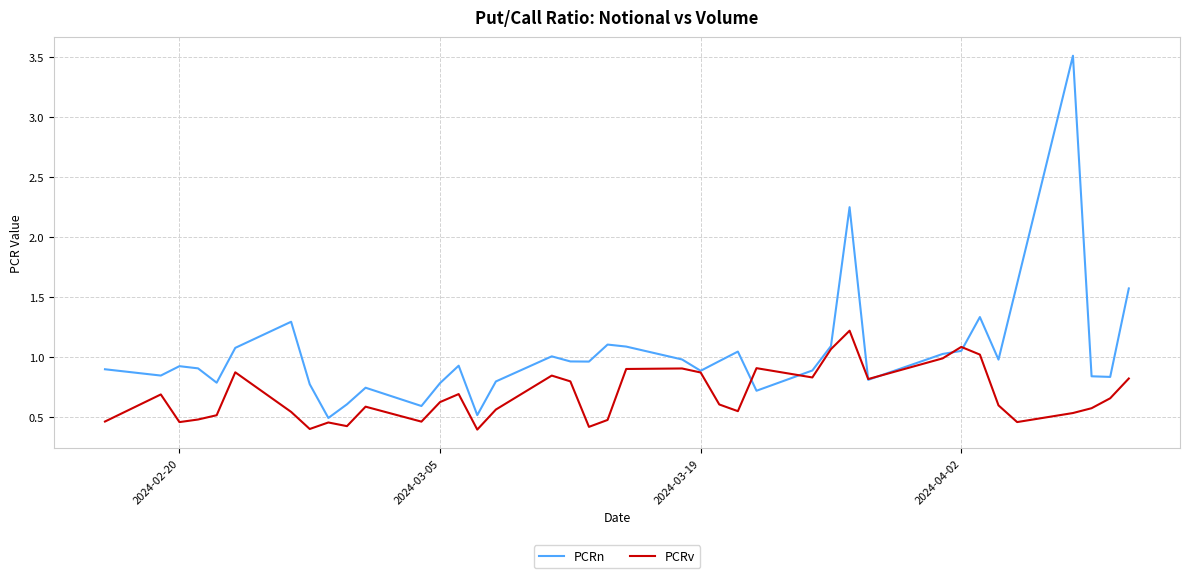

Rank the series by their average value, from highest to lowest.

PCRn, PCRv